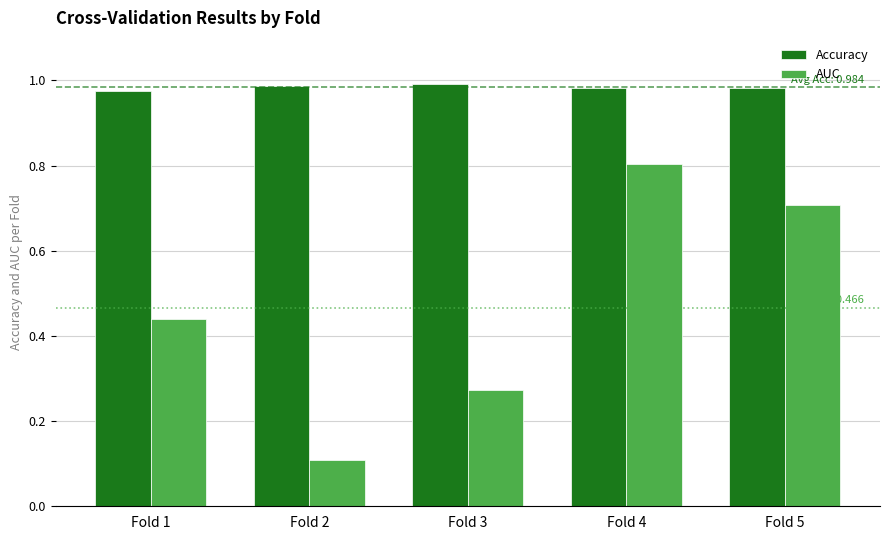

Which series has the largest range (max minus min)?

AUC